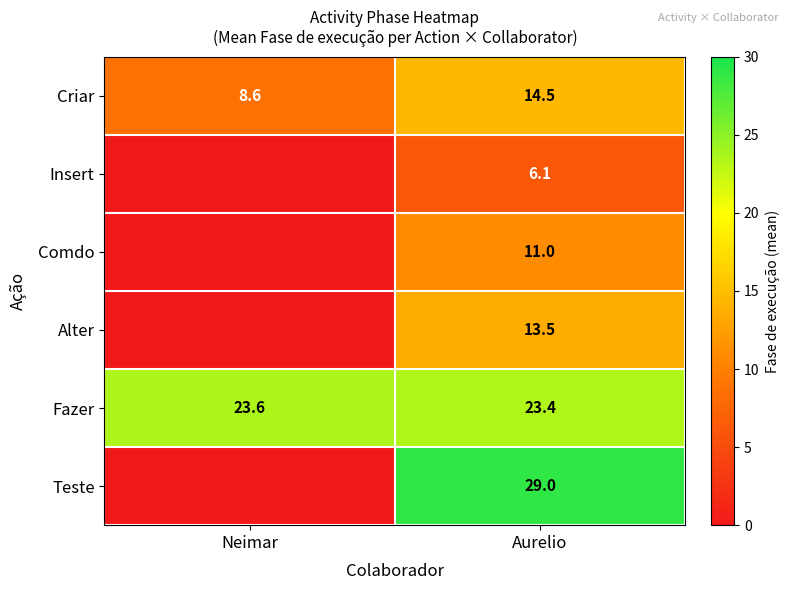

What is the difference between the Fazer values at Aurelio and Neimar?

0.2